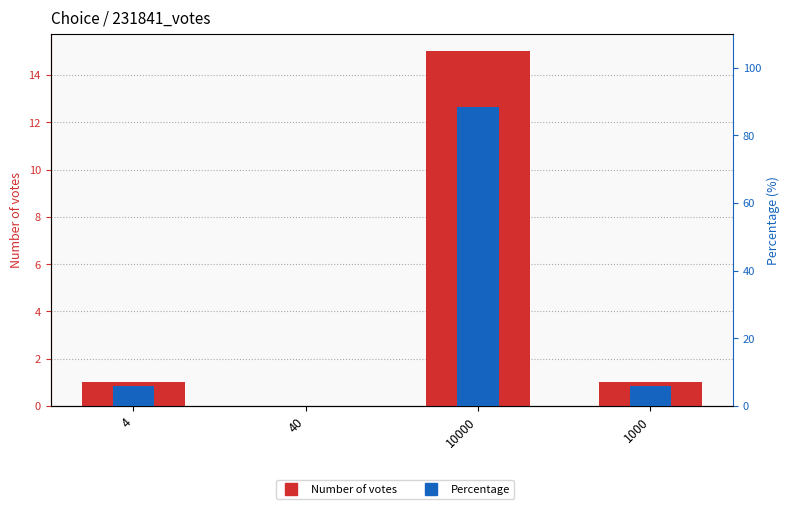

Reading left to right, transcribe all the data shown in this chart.

Number of votes: 1.0	0.0	15.0	1.0
Percentage: 5.9	0.0	88.2	5.9